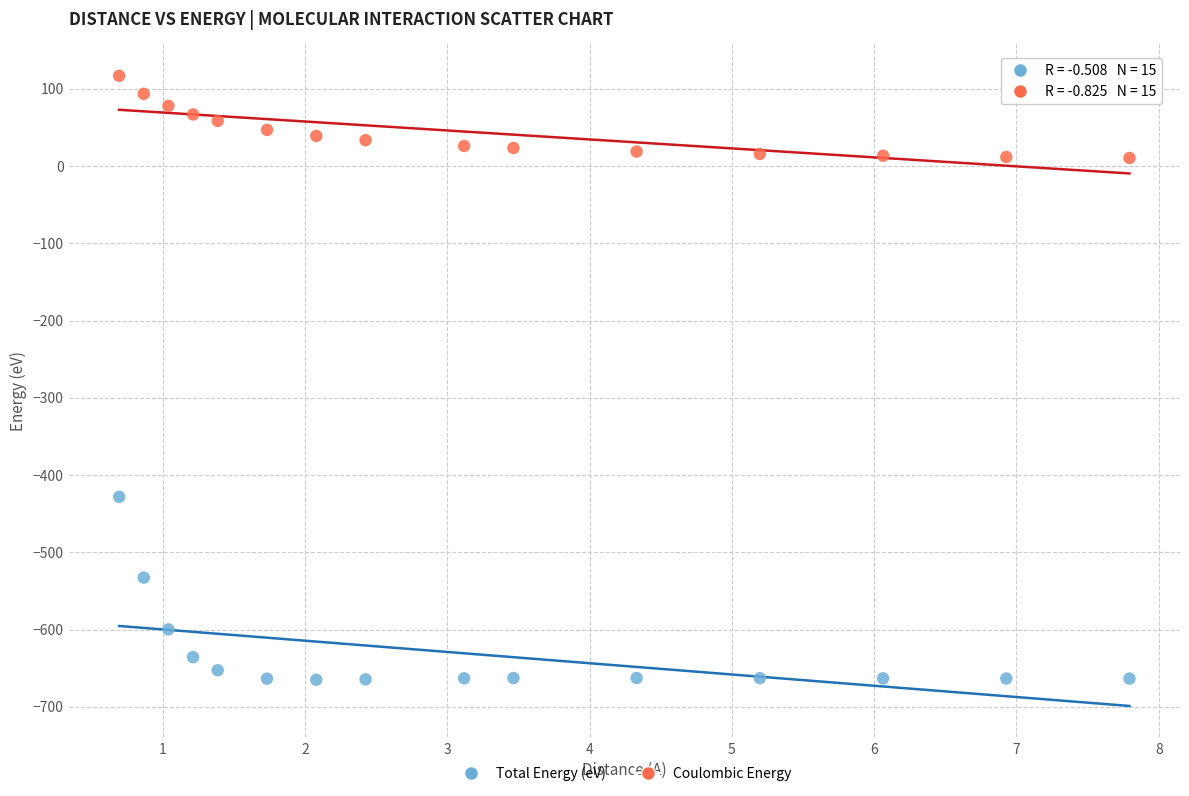

What are all the series names shown in the legend?

Total Energy (eV), Coulombic Energy